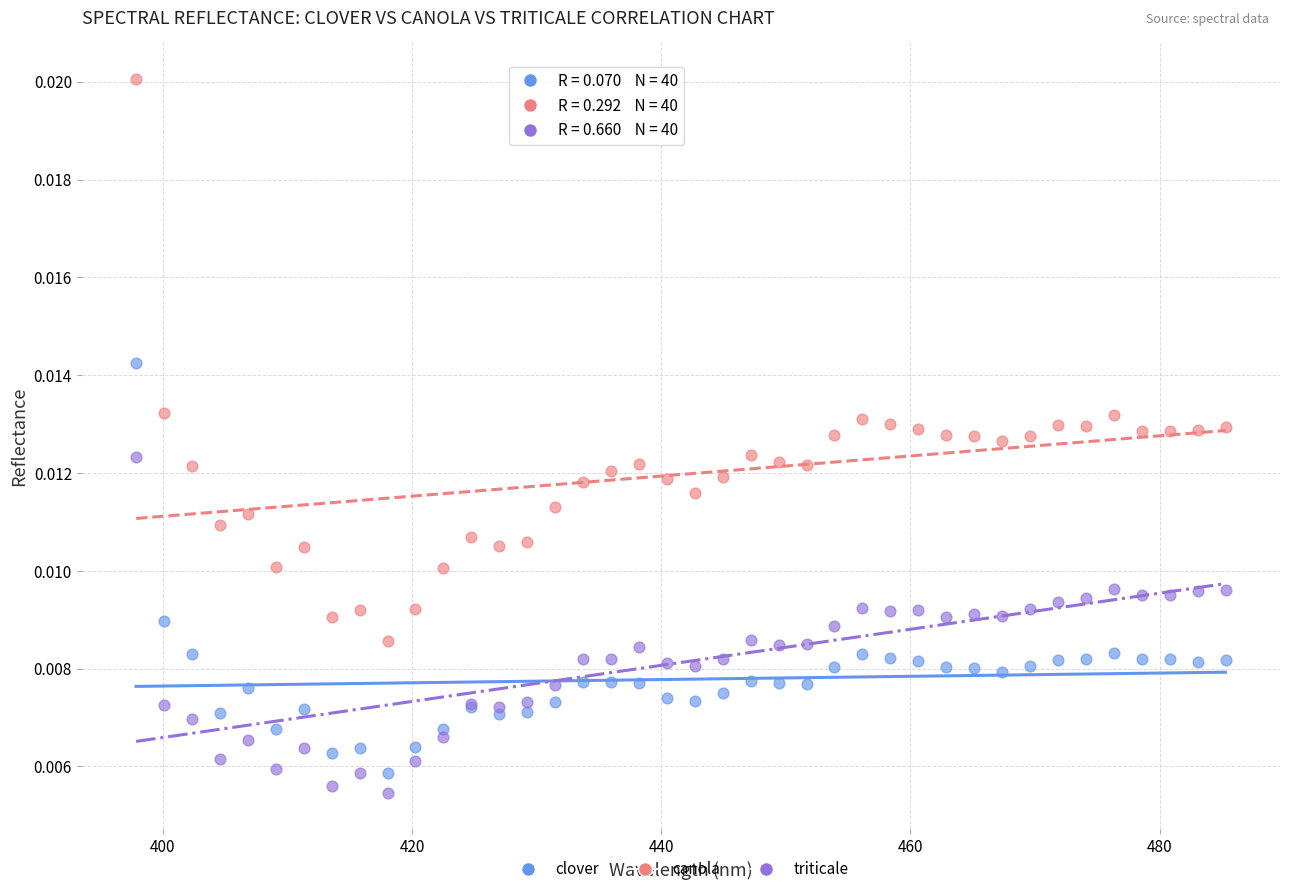

What is the X range (max minus min) for the scatter plot?

87.4